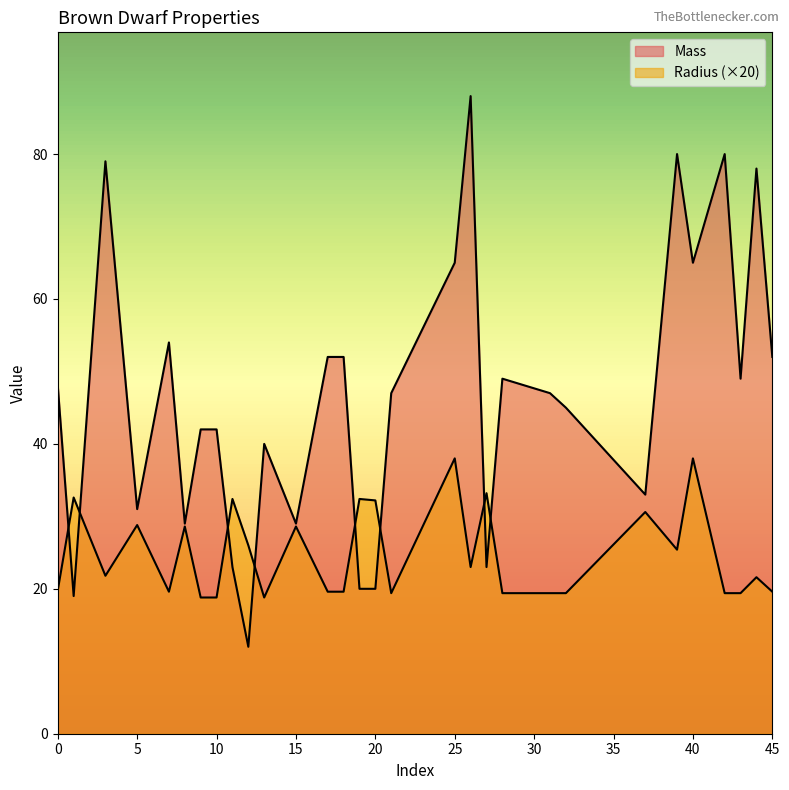

What is the sum of all Radius values?

744.2